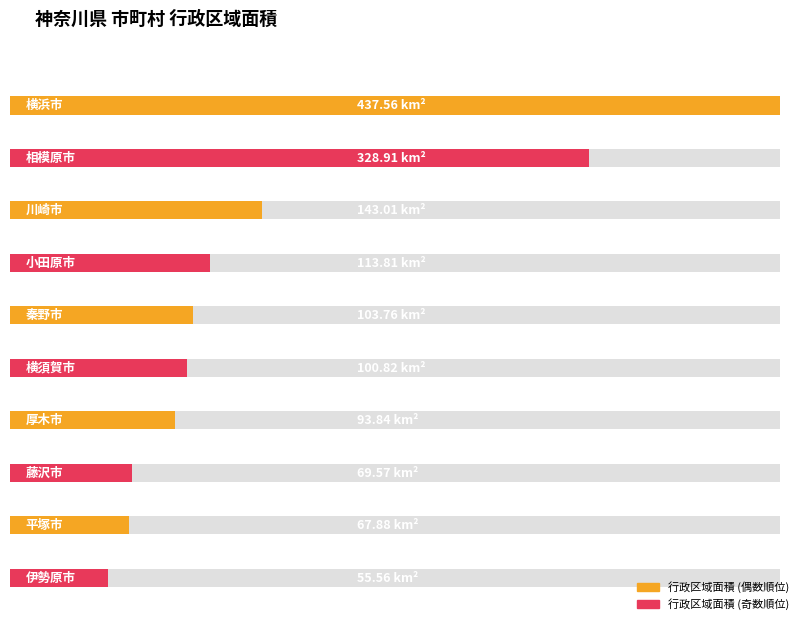

What is the difference between the values at 平塚市 and 横浜市?

369.7